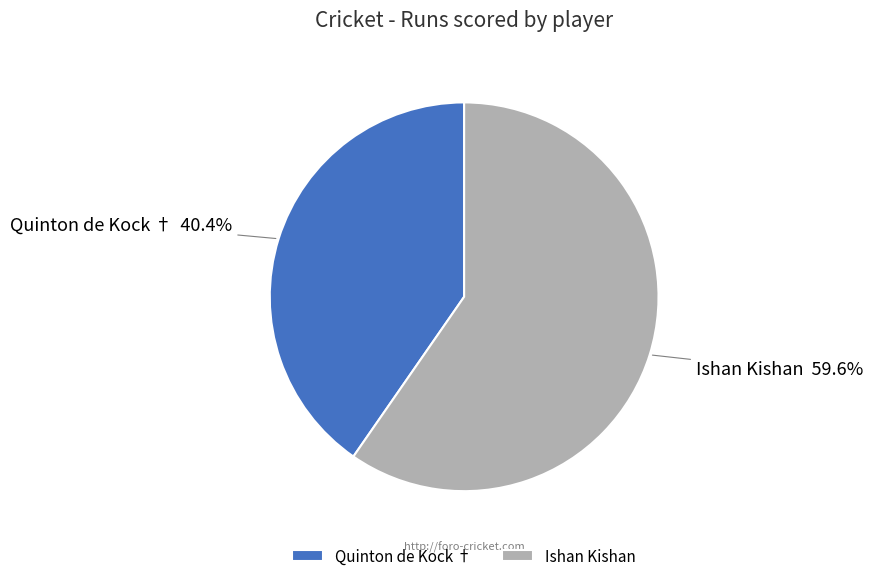

What percentage is the Ishan Kishan slice, to the nearest percent?

60%